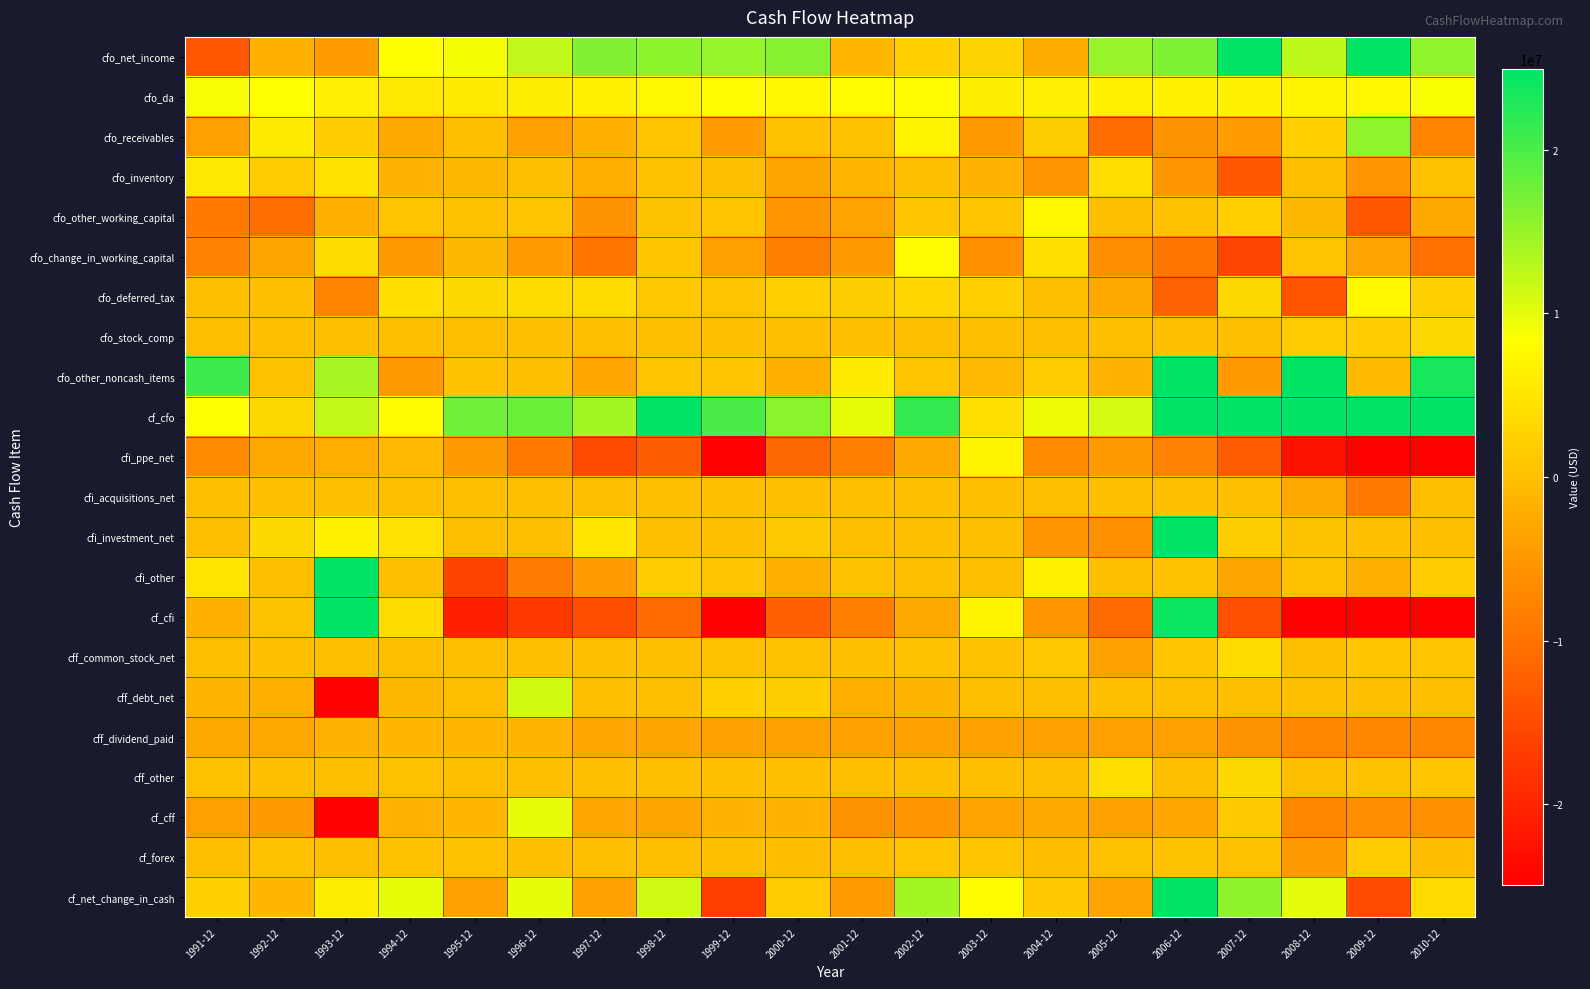

Reading left to right, transcribe all the data shown in this chart.

cfo_net_income: 1991-12=-13700000	1992-12=-1900000	1993-12=-4500000	1994-12=8000000	1995-12=9100000	1996-12=12400000	1997-12=16500000	1998-12=15700000	1999-12=15100000	2000-12=16192000	2001-12=-983000	2002-12=2261000	2003-12=2549000	2004-12=-2599000	2005-12=15036000	2006-12=16635000	2007-12=39231000	2008-12=12575000	2009-12=27677000	2010-12=15456000
cfo_da: 1991-12=8800000	1992-12=8300000	1993-12=6300000	1994-12=5300000	1995-12=5700000	1996-12=6200000	1997-12=6700000	1998-12=7500000	1999-12=7600000	2000-12=7425000	2001-12=7747000	2002-12=7630000	2003-12=6214000	2004-12=6273000	2005-12=6569000	2006-12=6507000	2007-12=6659000	2008-12=6988000	2009-12=7150000	2010-12=8565000
cfo_receivables: 1991-12=-4100000	1992-12=5600000	1993-12=1900000	1994-12=-3000000	1995-12=0	1996-12=-4100000	1997-12=-1800000	1998-12=600000	1999-12=-4500000	2000-12=263000	2001-12=153000	2002-12=6978000	2003-12=-4617000	2004-12=1959000	2005-12=-10781000	2006-12=-5577000	2007-12=-4433000	2008-12=2316000	2009-12=15273000	2010-12=-7476000
cfo_inventory: 1991-12=5300000	1992-12=1500000	1993-12=4600000	1994-12=-1700000	1995-12=-800000	1996-12=0	1997-12=-2200000	1998-12=300000	1999-12=-100000	2000-12=-3307000	2001-12=-1111000	2002-12=93000	2003-12=-1684000	2004-12=-5116000	2005-12=3983000	2006-12=-5162000	2007-12=-13413000	2008-12=-205000	2009-12=-5344000	2010-12=385000
cfo_other_working_capital: 1991-12=-8900000	1992-12=-10500000	1993-12=-2000000	1994-12=500000	1995-12=100000	1996-12=600000	1997-12=-5500000	1998-12=400000	1999-12=500000	2000-12=-5169000	2001-12=-3623000	2002-12=779000	2003-12=660000	2004-12=7254000	2005-12=-125000	2006-12=325000	2007-12=2095000	2008-12=-941000	2009-12=-13577000	2010-12=-2933000
cfo_change_in_working_capital: 1991-12=-7700000	1992-12=-3400000	1993-12=3800000	1994-12=-4700000	1995-12=-800000	1996-12=-4500000	1997-12=-9500000	1998-12=900000	1999-12=-4100000	2000-12=-8213000	2001-12=-4581000	2002-12=7850000	2003-12=-5987000	2004-12=4097000	2005-12=-6269000	2006-12=-9480000	2007-12=-15751000	2008-12=506000	2009-12=-3648000	2010-12=-10024000
cfo_deferred_tax: 1991-12=0	1992-12=0	1993-12=-7500000	1994-12=4000000	1995-12=3300000	1996-12=3800000	1997-12=3600000	1998-12=1000000	1999-12=600000	2000-12=2215000	2001-12=2013000	2002-12=2958000	2003-12=2048000	2004-12=-60000	2005-12=-2881000	2006-12=-12011000	2007-12=3154000	2008-12=-14067000	2009-12=7176000	2010-12=2345000
cfo_stock_comp: 1991-12=0	1992-12=0	1993-12=0	1994-12=0	1995-12=0	1996-12=0	1997-12=0	1998-12=0	1999-12=0	2000-12=0	2001-12=0	2002-12=0	2003-12=0	2004-12=0	2005-12=0	2006-12=0	2007-12=0	2008-12=1570000	2009-12=1810000	2010-12=3270000
cfo_other_noncash_items: 1991-12=20800000	1992-12=300000	1993-12=14100000	1994-12=-4800000	1995-12=300000	1996-12=-100000	1997-12=-3100000	1998-12=600000	1999-12=800000	2000-12=-1823000	2001-12=5697000	2002-12=676000	2003-12=-723000	2004-12=1697000	2005-12=-1469000	2006-12=25063000	2007-12=-4788000	2008-12=38924000	2009-12=-494000	2010-12=23339000
cf_cfo: 1991-12=8200000	1992-12=3300000	1993-12=12200000	1994-12=7800000	1995-12=17600000	1996-12=17800000	1997-12=14200000	1998-12=25700000	1999-12=20000000	2000-12=15796000	2001-12=9893000	2002-12=21375000	2003-12=4101000	2004-12=9408000	2005-12=10986000	2006-12=26714000	2007-12=28505000	2008-12=46496000	2009-12=39671000	2010-12=42951000
cfi_ppe_net: 1991-12=-6800000	1992-12=-2900000	1993-12=-2300000	1994-12=-700000	1995-12=-4600000	1996-12=-8900000	1997-12=-15100000	1998-12=-12600000	1999-12=-35500000	2000-12=-11409000	2001-12=-8363000	2002-12=-2954000	2003-12=7075000	2004-12=-6609000	2005-12=-4800000	2006-12=-7836000	2007-12=-13005000	2008-12=-22636000	2009-12=-39245000	2010-12=-35001000
cfi_acquisitions_net: 1991-12=0	1992-12=0	1993-12=0	1994-12=0	1995-12=0	1996-12=0	1997-12=0	1998-12=0	1999-12=0	2000-12=0	2001-12=0	2002-12=0	2003-12=0	2004-12=0	2005-12=0	2006-12=0	2007-12=0	2008-12=-2940000	2009-12=-8820000	2010-12=0
cfi_investment_net: 1991-12=0	1992-12=3300000	1993-12=6700000	1994-12=4300000	1995-12=0	1996-12=0	1997-12=4900000	1998-12=0	1999-12=0	2000-12=1297000	2001-12=0	2002-12=0	2003-12=0	2004-12=-5205000	2005-12=-6095000	2006-12=31550000	2007-12=1990000	2008-12=485000	2009-12=-91000	2010-12=-43000
cfi_other: 1991-12=5000000	1992-12=0	1993-12=30700000	1994-12=0	1995-12=-16000000	1996-12=-8700000	1997-12=-4400000	1998-12=1700000	1999-12=500000	2000-12=-2054000	2001-12=157000	2002-12=-56000	2003-12=-212000	2004-12=6703000	2005-12=0	2006-12=382000	2007-12=-3358000	2008-12=205000	2009-12=-2044000	2010-12=1881000
cf_cfi: 1991-12=-1800000	1992-12=400000	1993-12=35100000	1994-12=3600000	1995-12=-20600000	1996-12=-17600000	1997-12=-14600000	1998-12=-10900000	1999-12=-35000000	2000-12=-12166000	2001-12=-8206000	2002-12=-3010000	2003-12=6863000	2004-12=-5111000	2005-12=-10895000	2006-12=24096000	2007-12=-14373000	2008-12=-24886000	2009-12=-50200000	2010-12=-33163000
cff_common_stock_net: 1991-12=0	1992-12=0	1993-12=0	1994-12=0	1995-12=0	1996-12=0	1997-12=0	1998-12=0	1999-12=100000	2000-12=125000	2001-12=16000	2002-12=238000	2003-12=216000	2004-12=978000	2005-12=-3699000	2006-12=807000	2007-12=3625000	2008-12=0	2009-12=912000	2010-12=790000
cff_debt_net: 1991-12=-1300000	1992-12=-2000000	1993-12=-39600000	1994-12=-800000	1995-12=0	1996-12=11200000	1997-12=0	1998-12=0	1999-12=2100000	2000-12=2000000	2001-12=-2000000	2002-12=-1350000	2003-12=0	2004-12=0	2005-12=0	2006-12=0	2007-12=0	2008-12=0	2009-12=0	2010-12=0
cff_dividend_paid: 1991-12=-2900000	1992-12=-2900000	1993-12=-1700000	1994-12=-1000000	1995-12=-1000000	1996-12=-1400000	1997-12=-3300000	1998-12=-3400000	1999-12=-3800000	2000-12=-3841000	2001-12=-3842000	2002-12=-3848000	2003-12=-3854000	2004-12=-3879000	2005-12=-3903000	2006-12=-3927000	2007-12=-5514000	2008-12=-7022000	2009-12=-7341000	2010-12=-7378000
cff_other: 1991-12=100000	1992-12=0	1993-12=0	1994-12=100000	1995-12=0	1996-12=0	1997-12=0	1998-12=0	1999-12=0	2000-12=0	2001-12=0	2002-12=0	2003-12=0	2004-12=0	2005-12=3903000	2006-12=0	2007-12=3184000	2008-12=0	2009-12=276000	2010-12=681000
cf_cff: 1991-12=-4100000	1992-12=-4900000	1993-12=-41300000	1994-12=-1700000	1995-12=-1000000	1996-12=9800000	1997-12=-3300000	1998-12=-3400000	1999-12=-1600000	2000-12=-1716000	2001-12=-5826000	2002-12=-4960000	2003-12=-3638000	2004-12=-2901000	2005-12=-3699000	2006-12=-3120000	2007-12=1295000	2008-12=-7022000	2009-12=-6153000	2010-12=-5907000
cf_forex: 1991-12=0	1992-12=200000	1993-12=0	1994-12=200000	1995-12=200000	1996-12=-100000	1997-12=-100000	1998-12=0	1999-12=-100000	2000-12=-376000	2001-12=-208000	2002-12=766000	2003-12=624000	2004-12=-340000	2005-12=182000	2006-12=480000	2007-12=116000	2008-12=-4608000	2009-12=1516000	2010-12=-301000
cf_net_change_in_cash: 1991-12=2300000	1992-12=-1000000	1993-12=6000000	1994-12=9900000	1995-12=-3800000	1996-12=9900000	1997-12=-3800000	1998-12=11400000	1999-12=-16700000	2000-12=1538000	2001-12=-4347000	2002-12=14171000	2003-12=7950000	2004-12=1056000	2005-12=-3426000	2006-12=48170000	2007-12=15543000	2008-12=9980000	2009-12=-15166000	2010-12=3580000